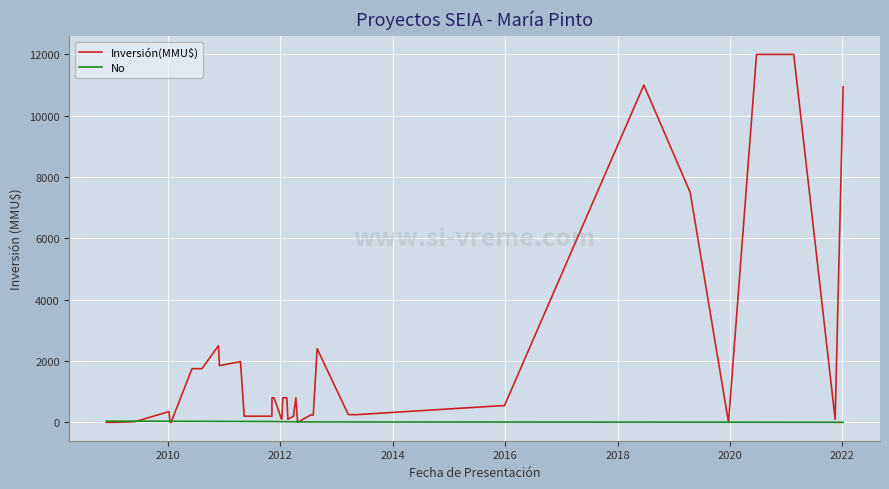

Rank the series by their maximum value, from lowest to highest.

No, Inversión(MMU$)